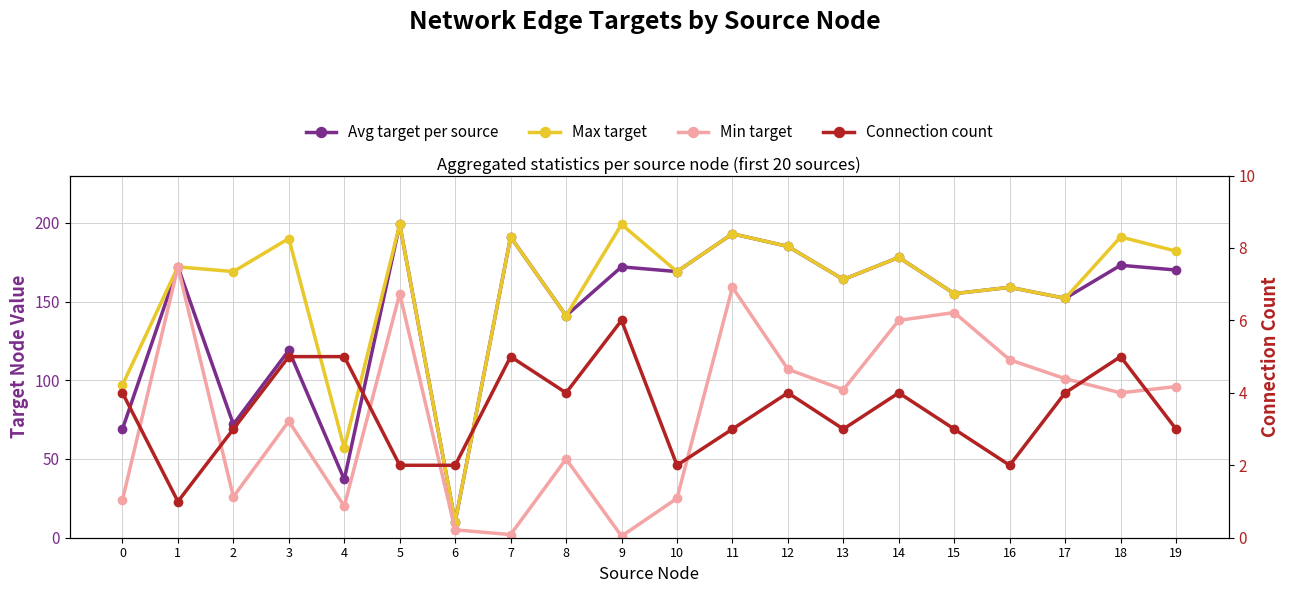

True or false: Max target has more than 1 points higher than both neighbors.

True